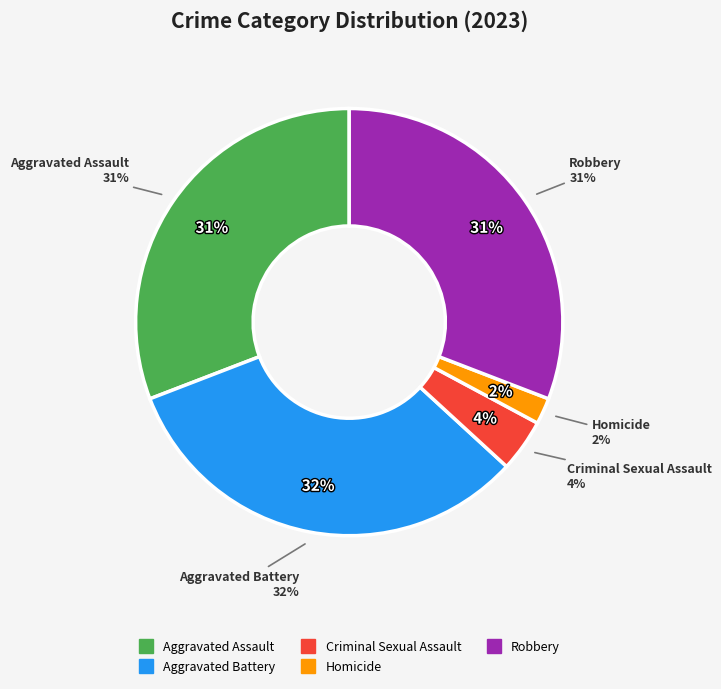

To the nearest percent, what portion does Aggravated Assault represent?

31%